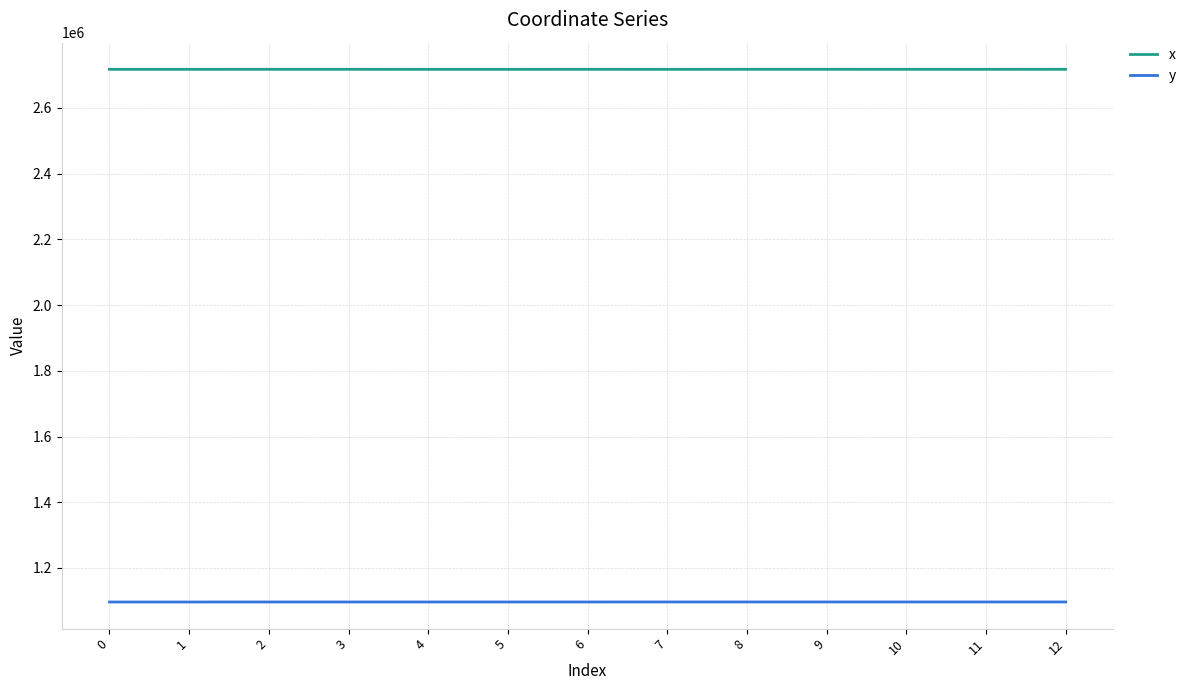

True or false: x and y cross at least once.

False